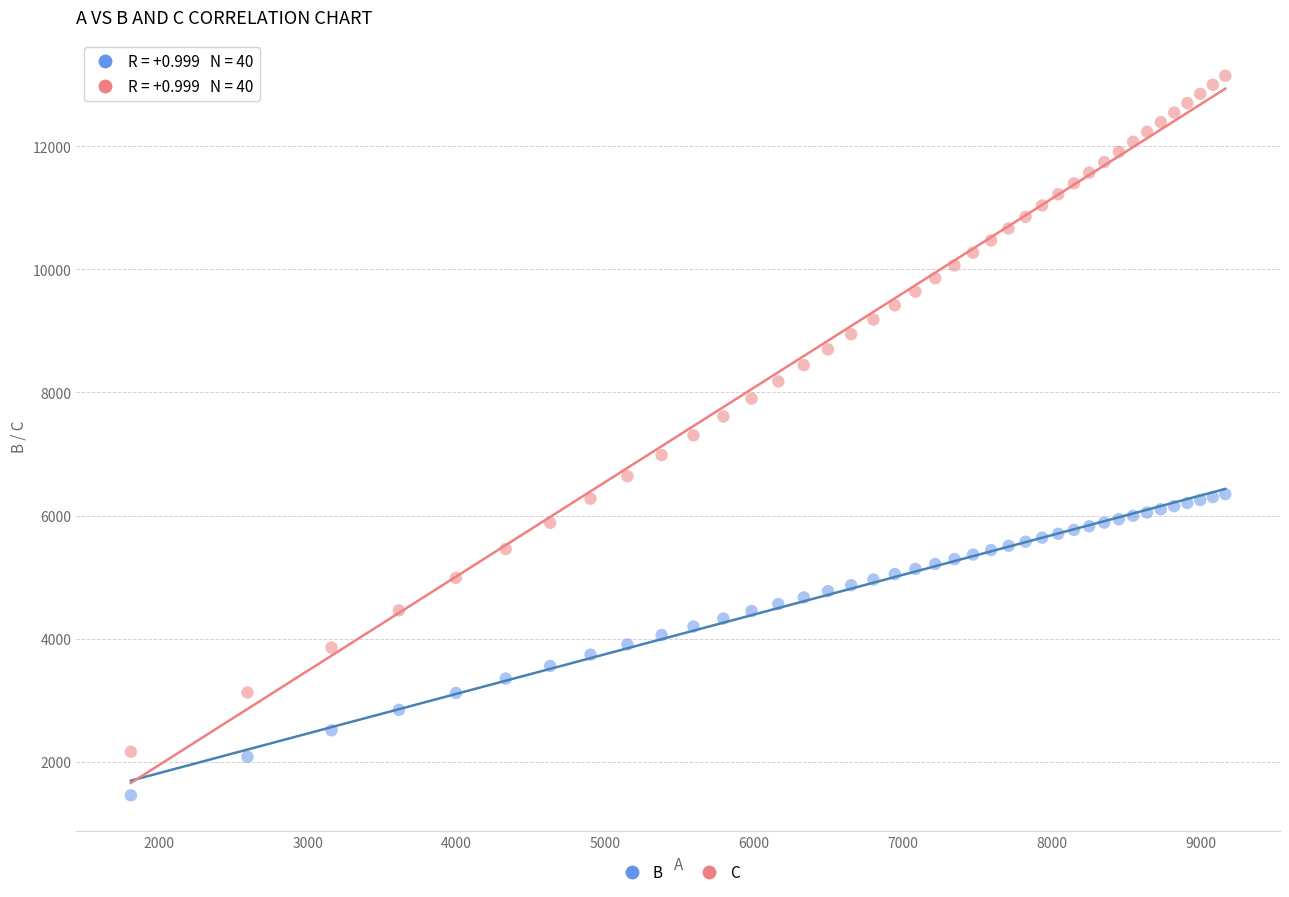

Which series reaches the minimum Y coordinate?

B